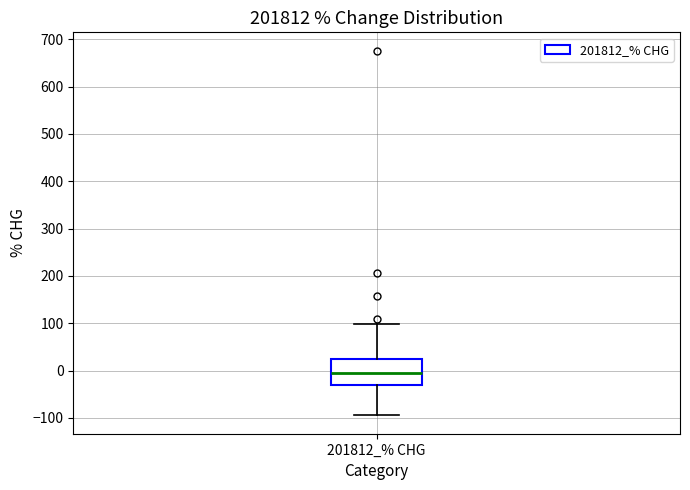

Where does the median line of the box for 201812_% CHG sit on the y-axis? The values are not printed on the chart, so give them approximately, as read against the axis.

-10